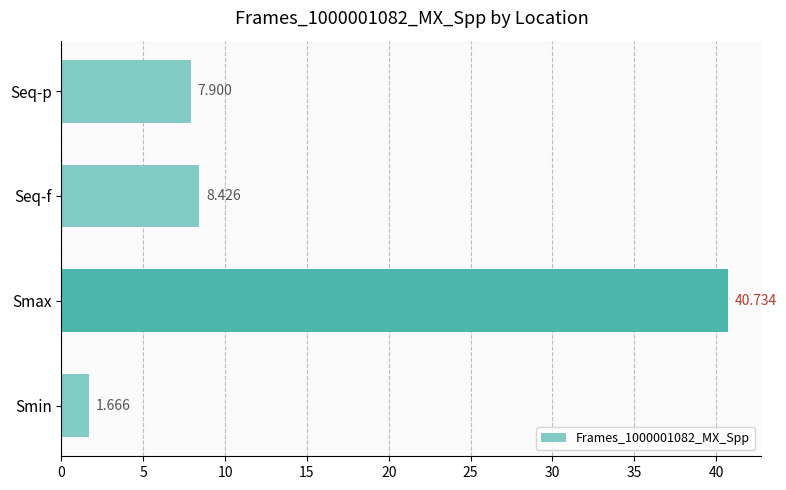

How many values are below 8?

2